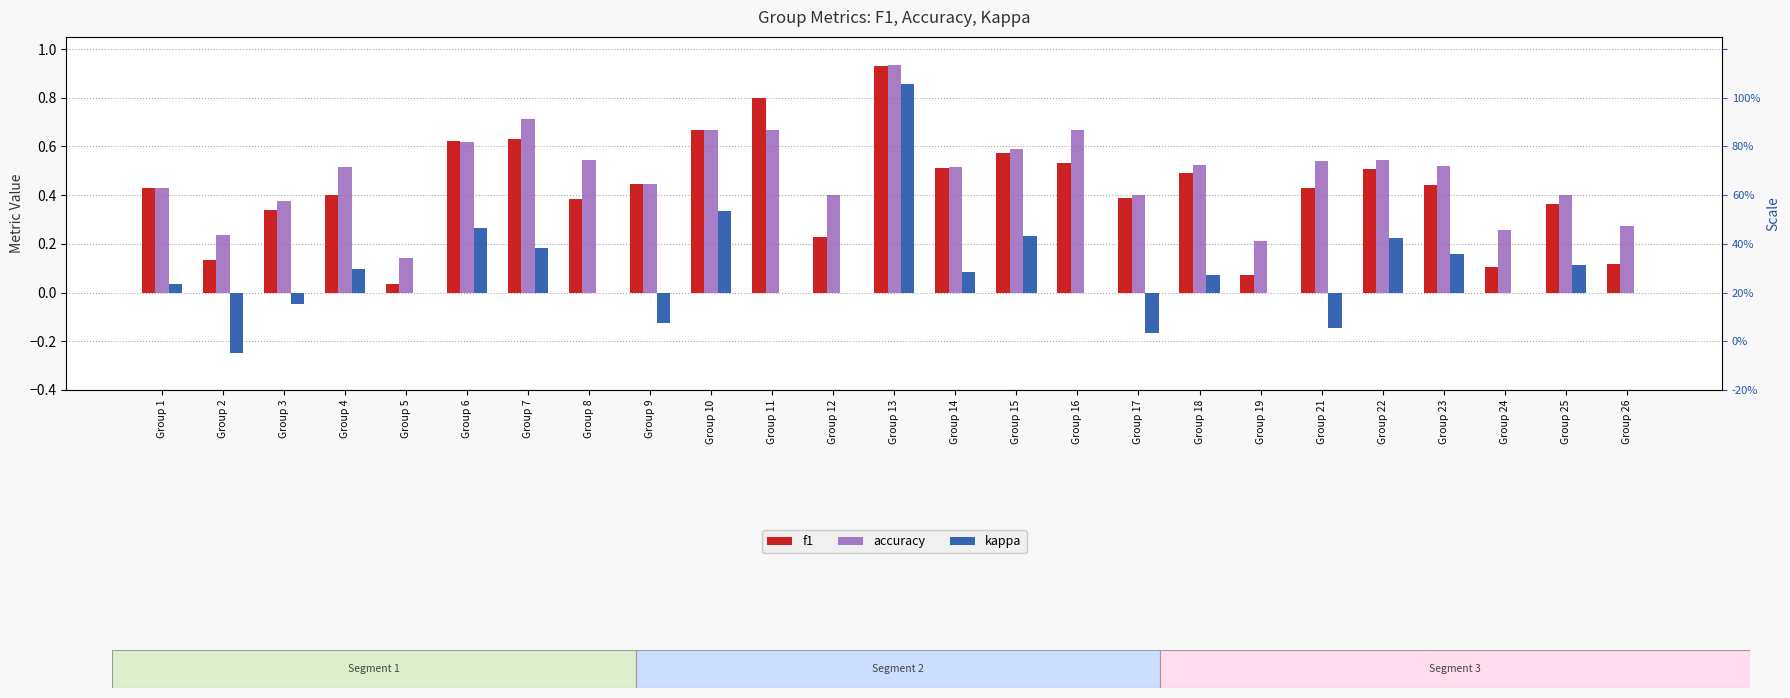

Is it true that kappa equals 0.0 at Group 16?

True